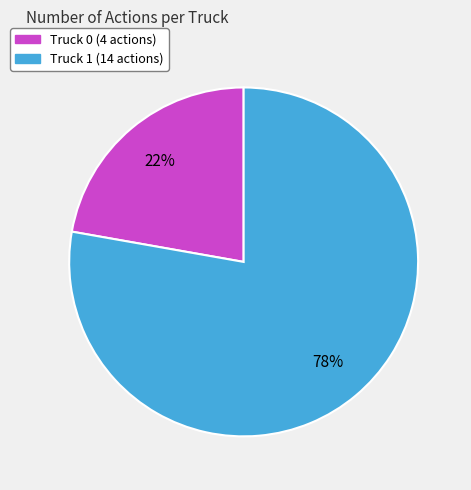

Combined, do Truck 1 and Truck 0 account for over 50%?

Yes